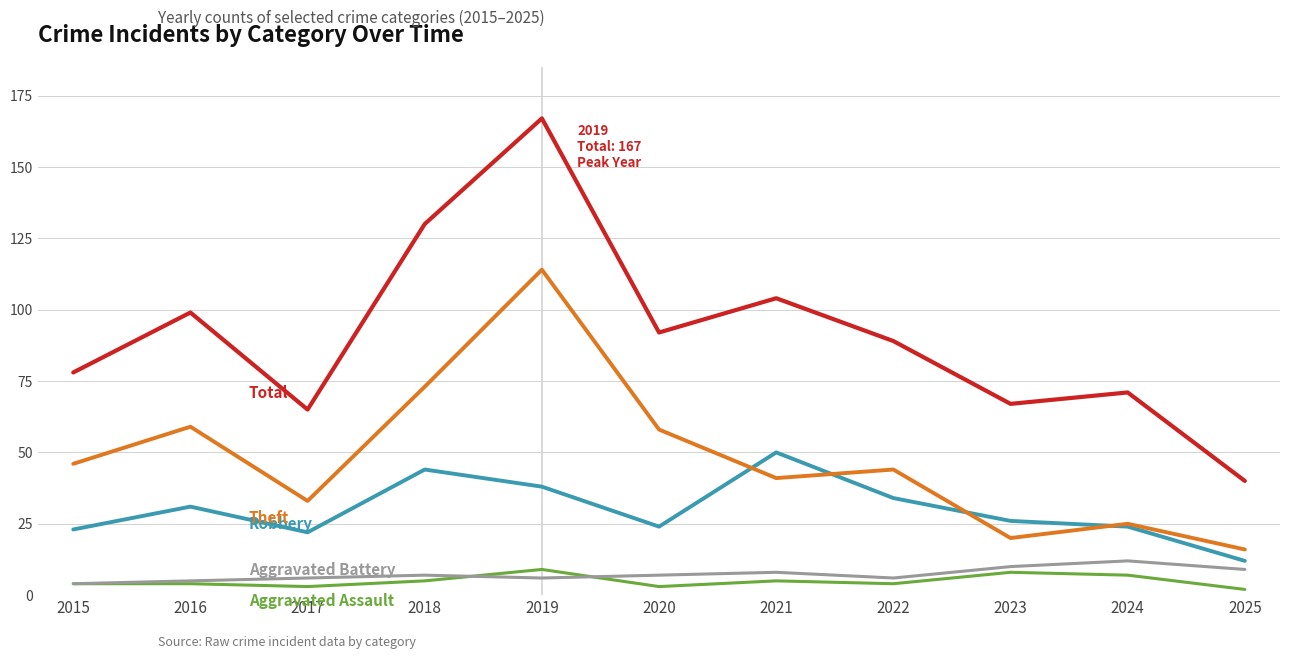

What is the spread (max minus min) of values at 2023?

59